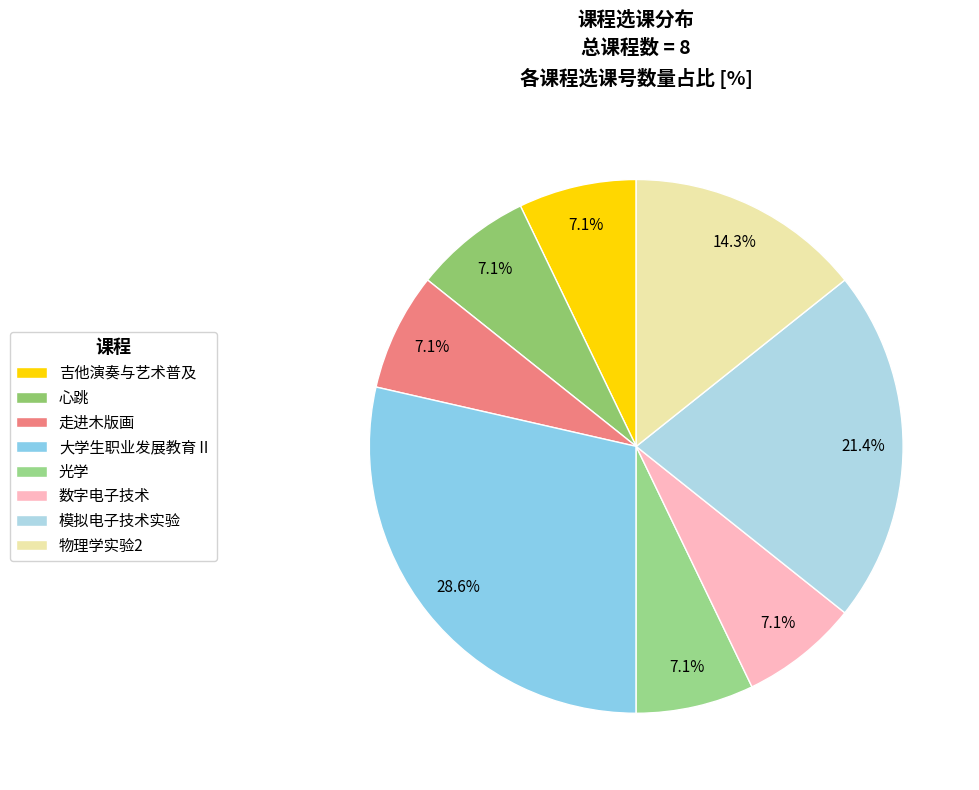

Which category has the smallest portion of the pie?

吉他演奏与艺术普及